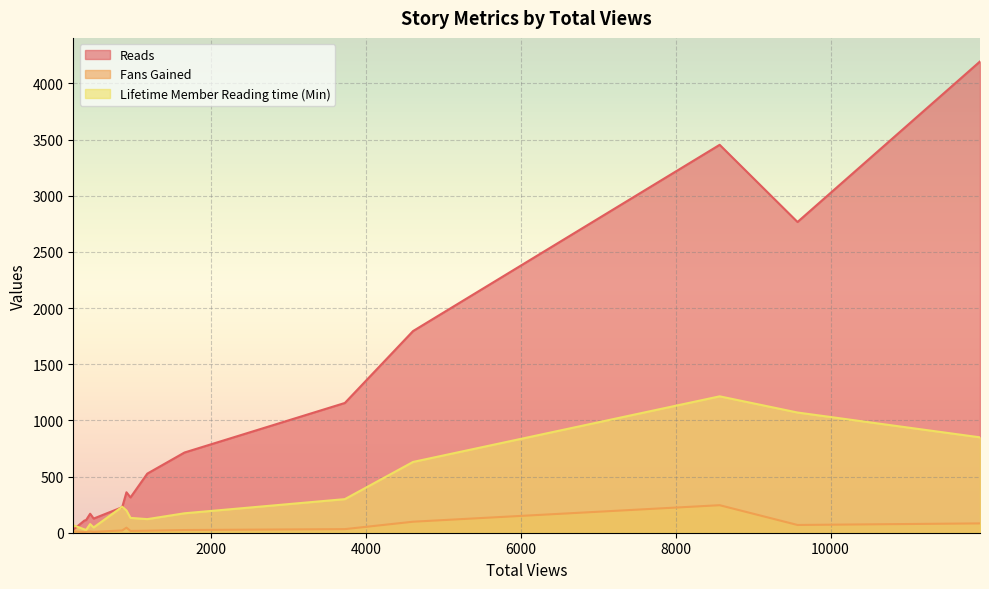

In Fans Gained, how many points are higher than both neighbors (excluding endpoints)?

3